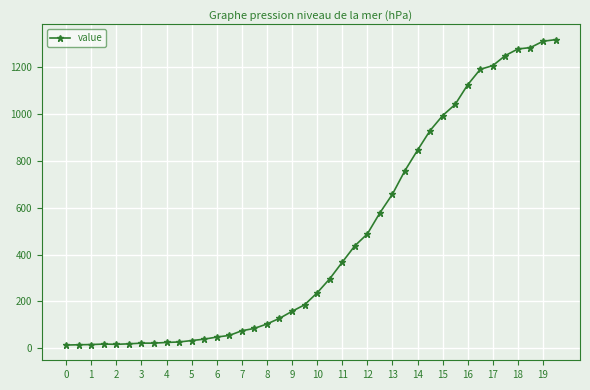

What is the sum of all values?

18689